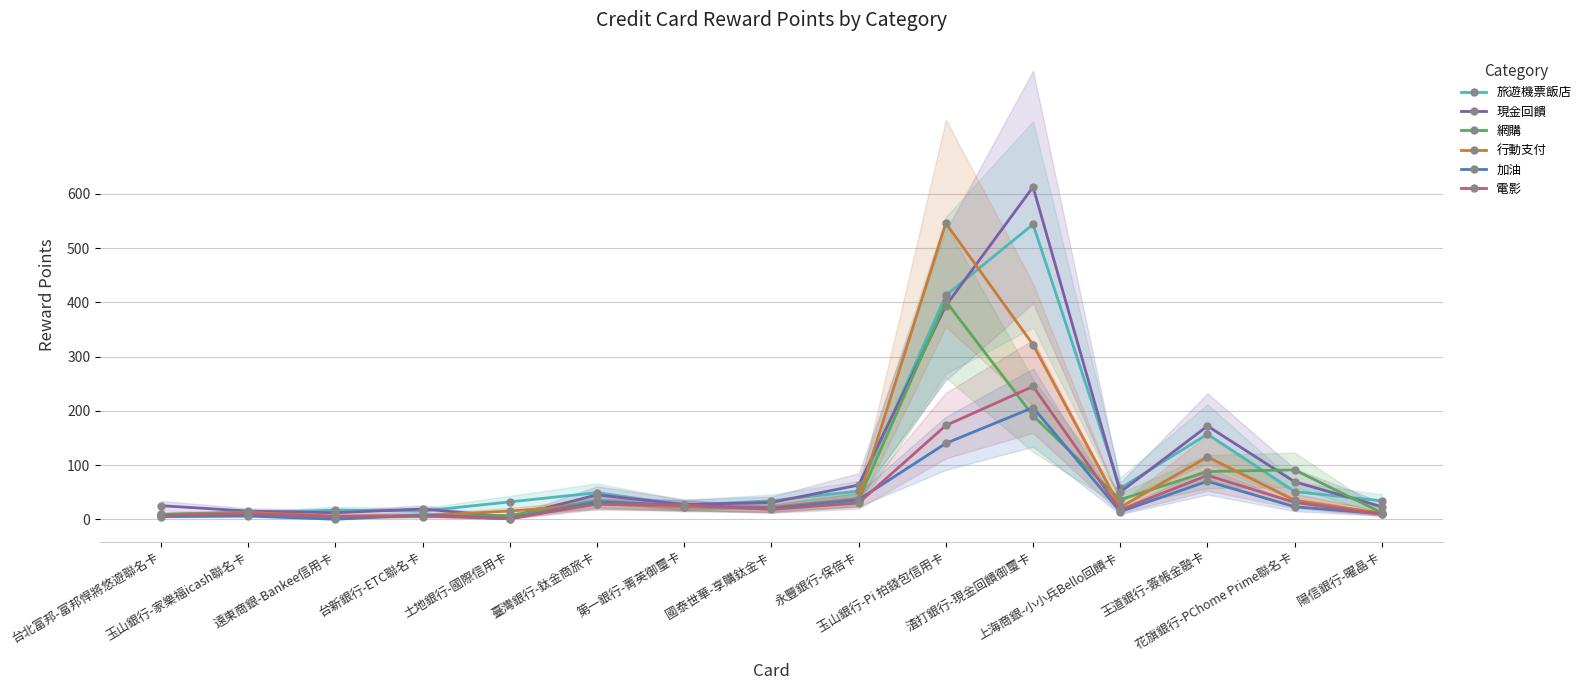

Where does the 行動支付 series first go above 22?

臺灣銀行-鈦金商旅卡